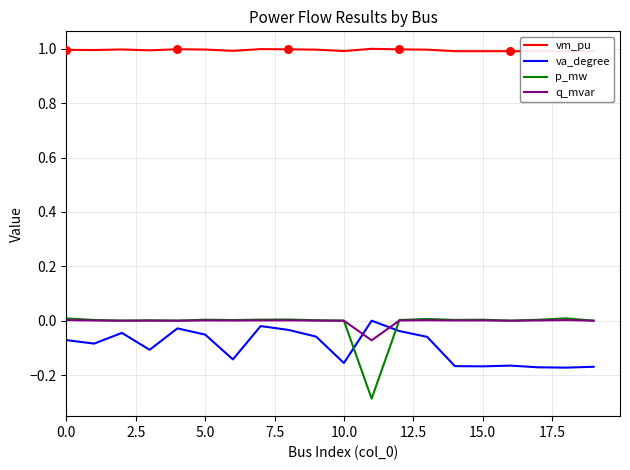

After their last crossing, which series has the higher values: q_mvar or va_degree?

q_mvar